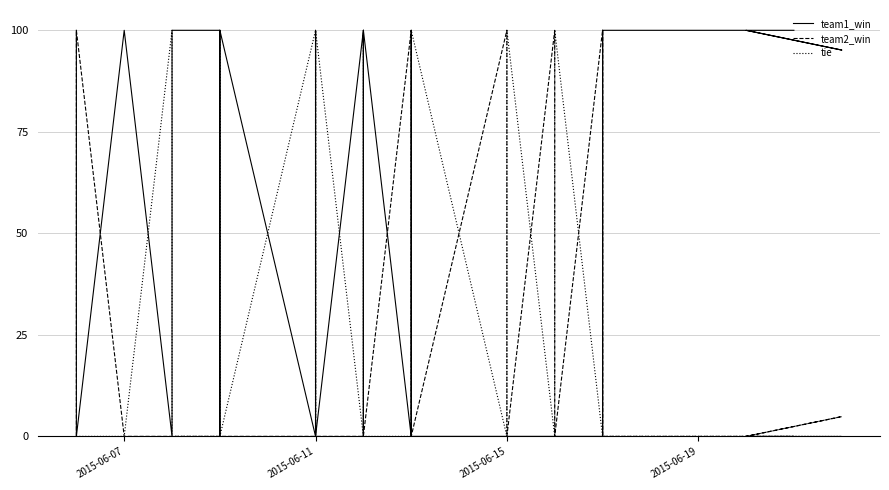

What is the maximum value for team2_win?

100.0